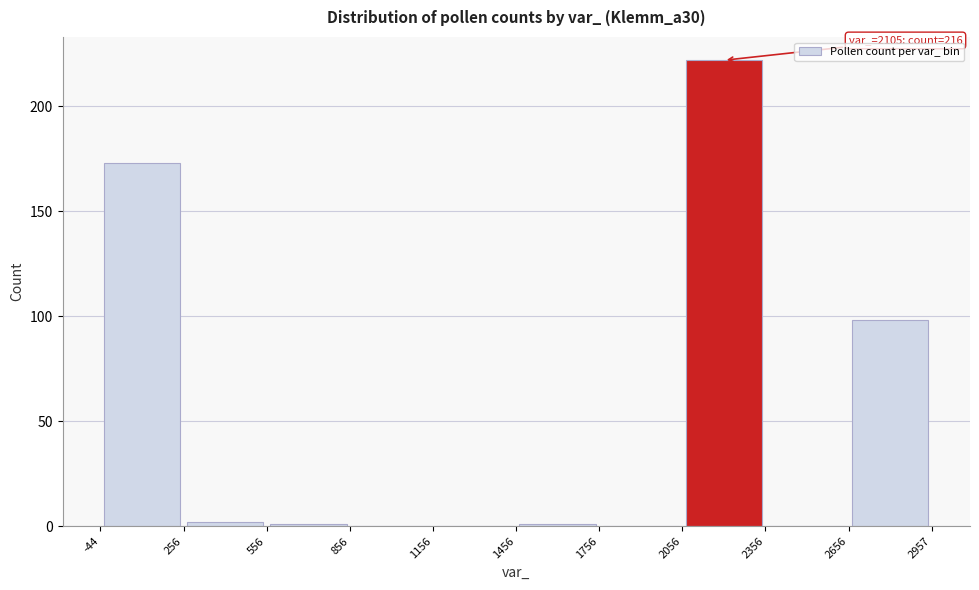

Which range on the x-axis has the tallest bar?

2056 to 2356